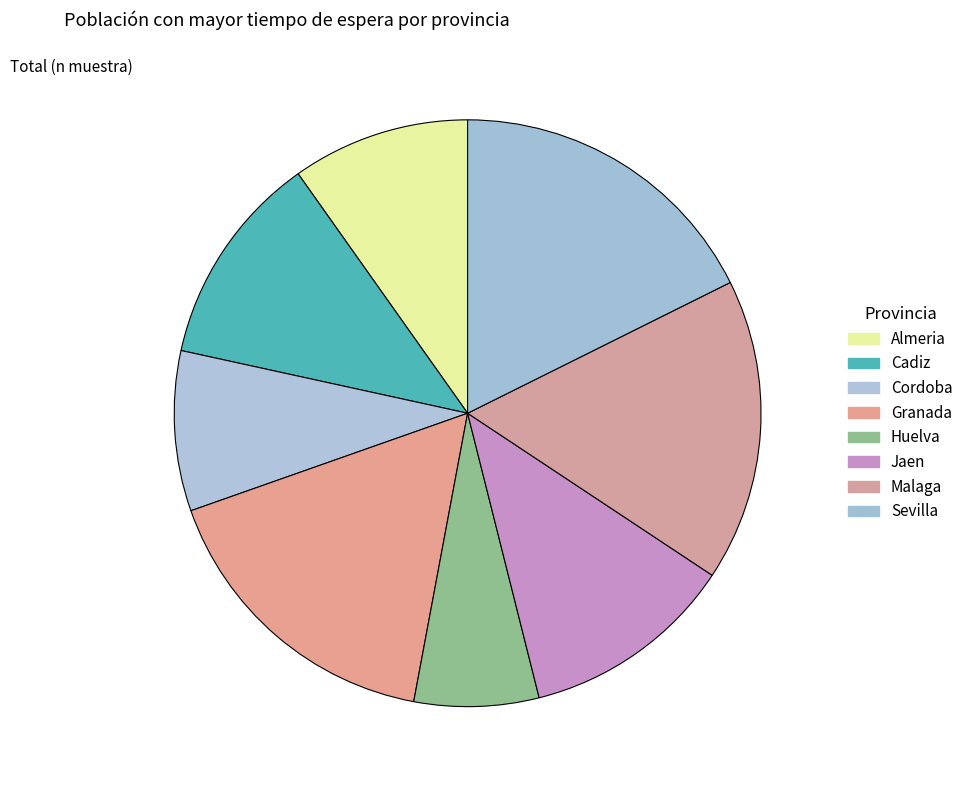

Count the number of slices in the pie.

8